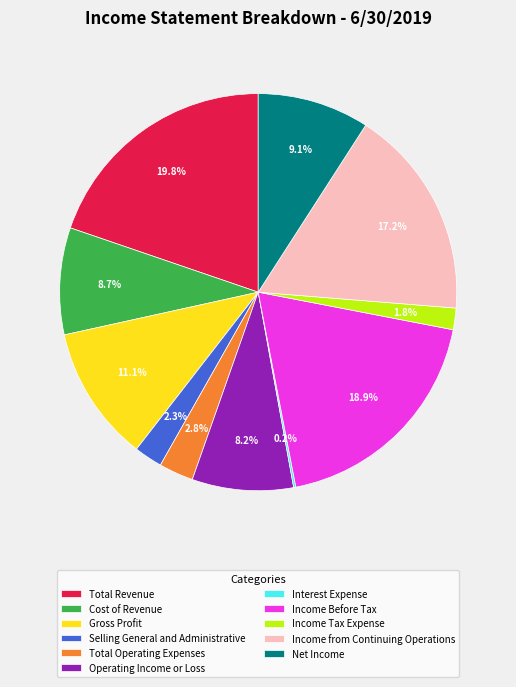

Is there any slice that represents more than half of the pie?

No